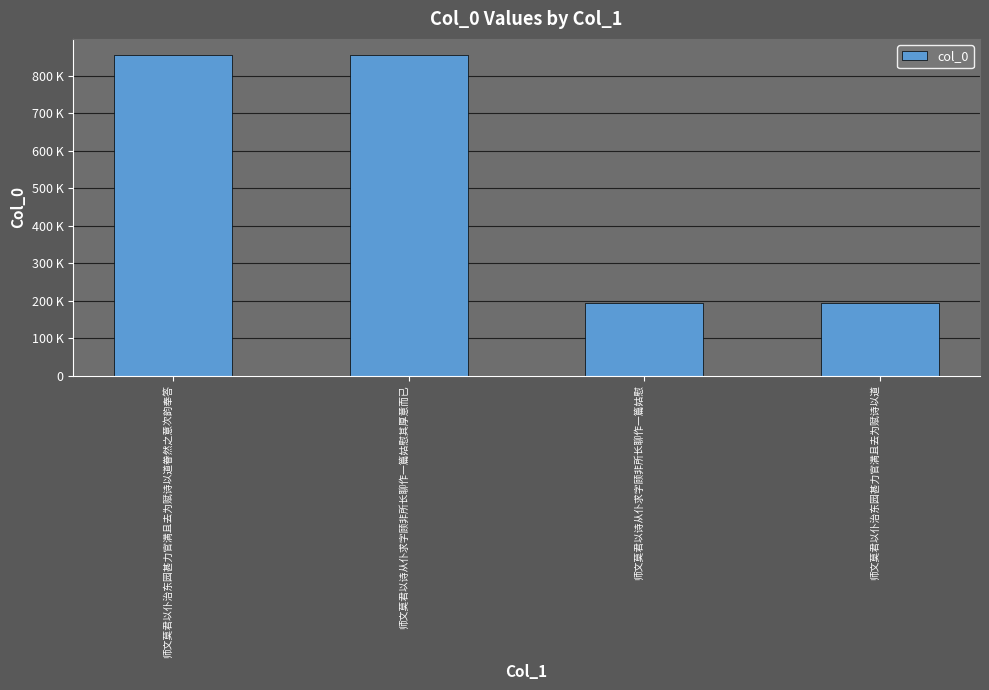

Are the bars horizontal?

No